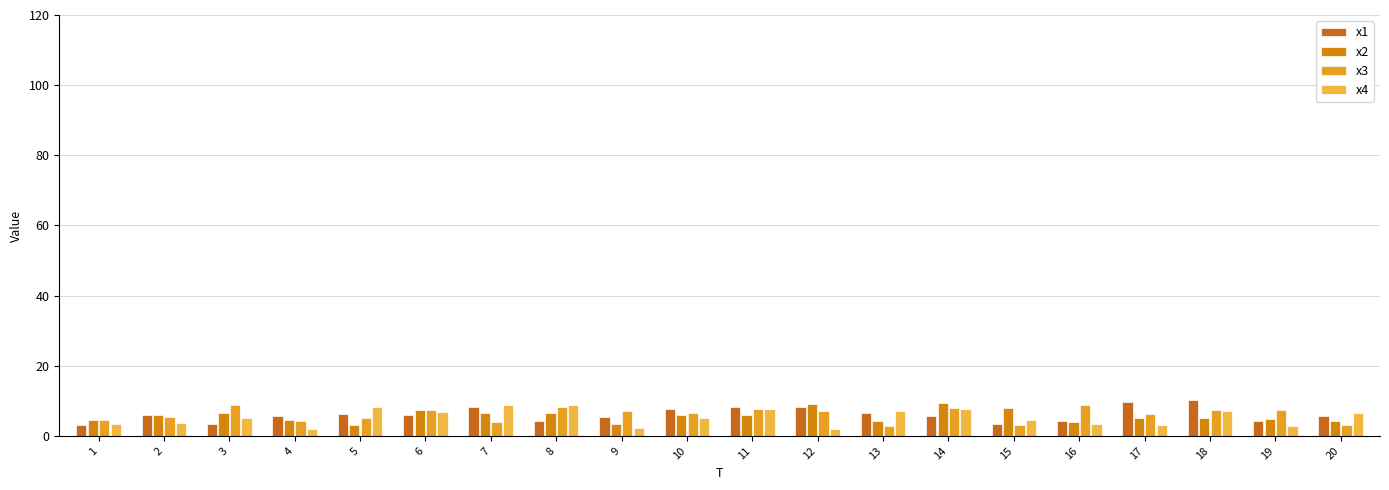

True or false: x2 has a value of 5.1 at 17.

True